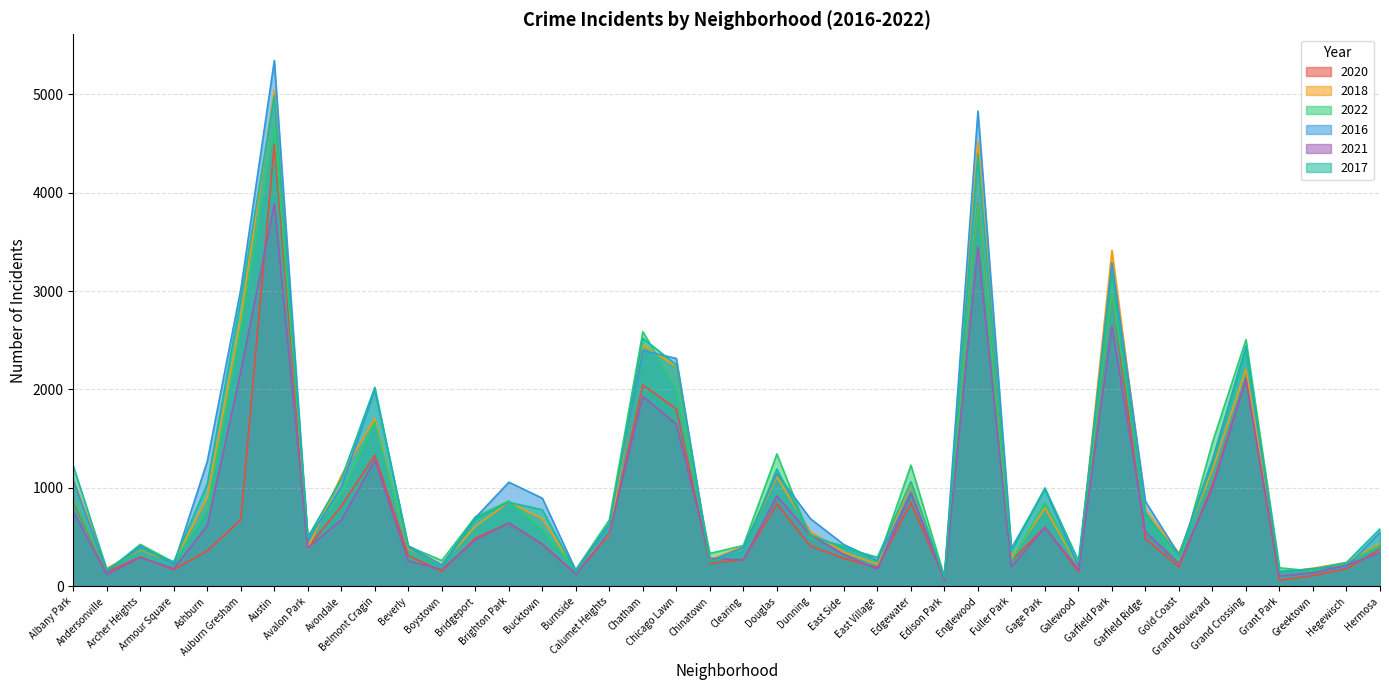

What position from the left is Bucktown?

15